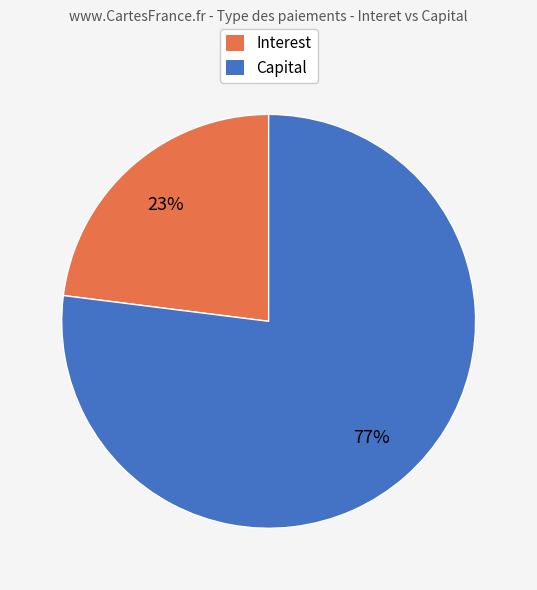

Does any single category account for the majority?

Yes